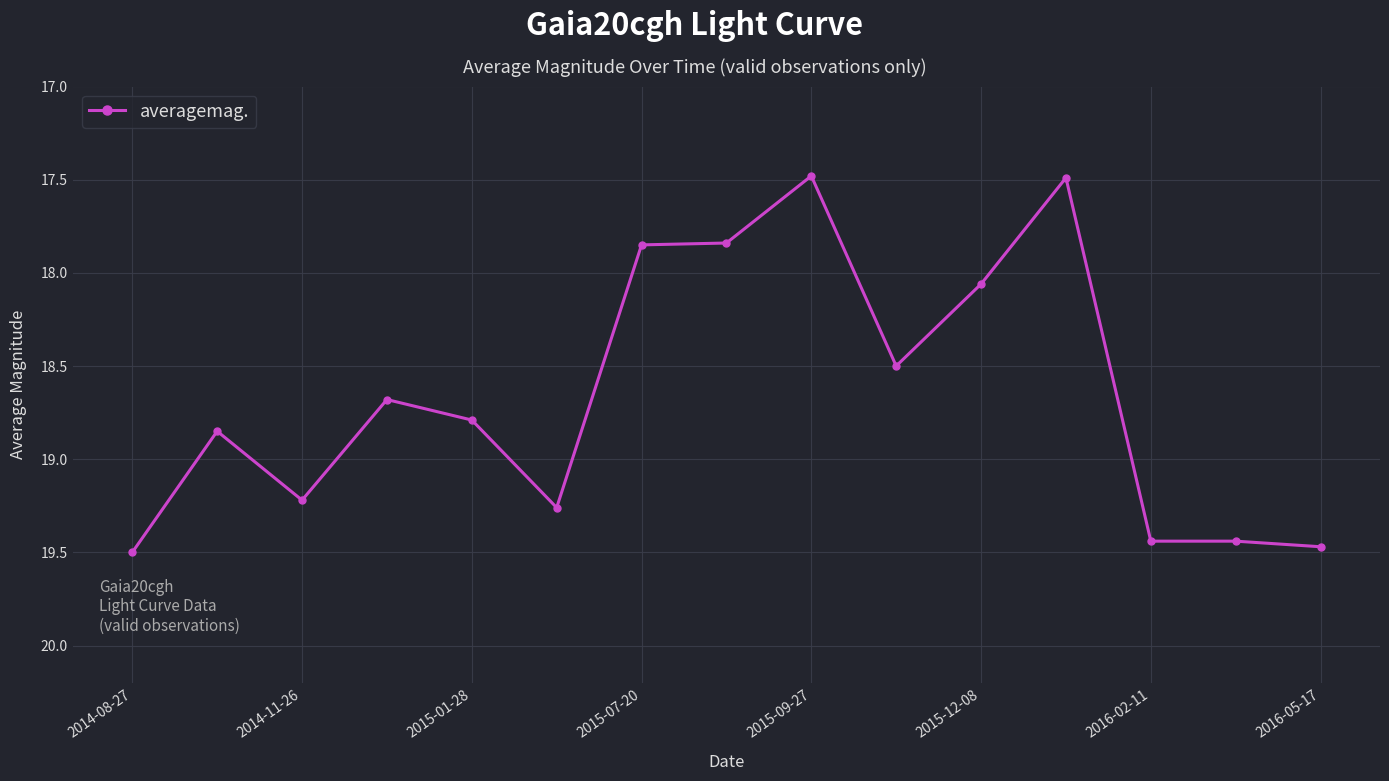

How many distinct data groups are displayed?

1